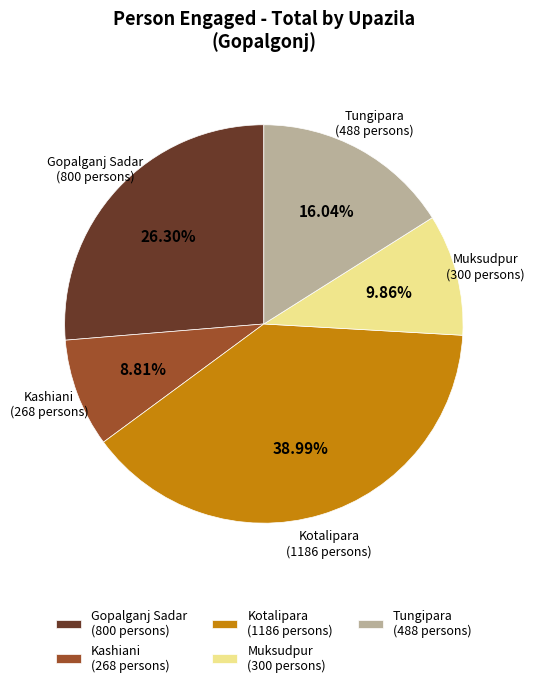

To the nearest percent, what is the combined percentage of Kotalipara and Kashiani?

48%